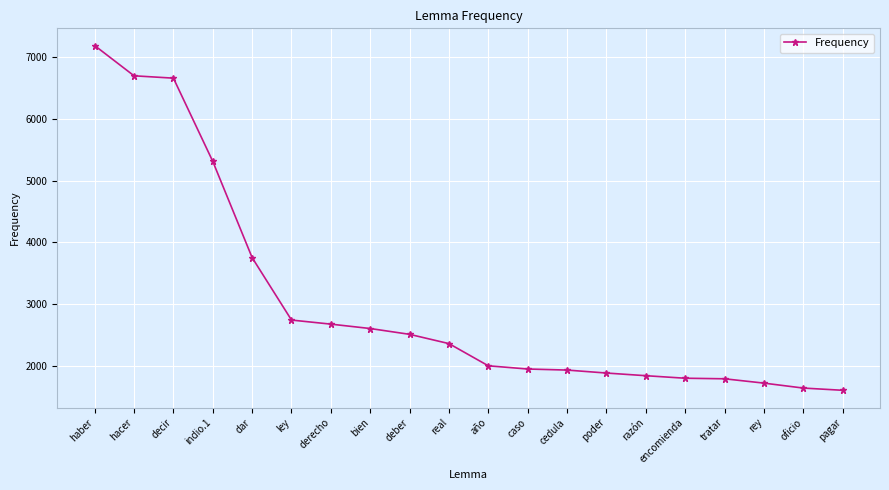

Which label corresponds to the largest value in the chart?

haber